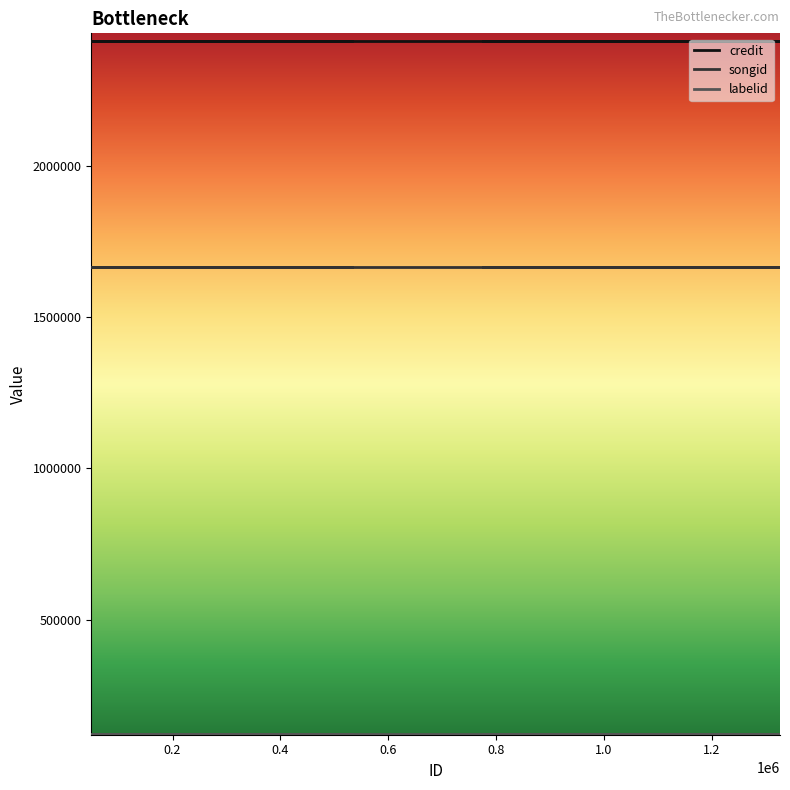

What is the sum of the songid values at 1326993 and 505198?

3333148